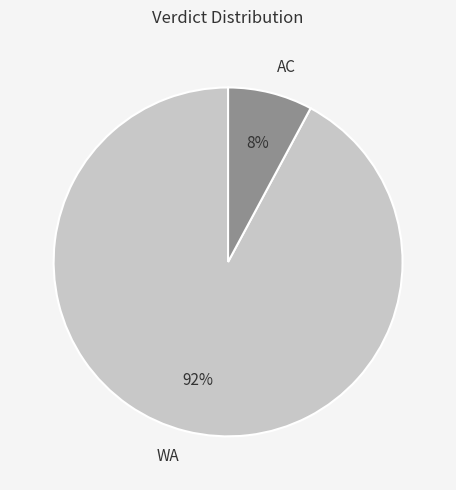

Which slice is the smallest?

AC